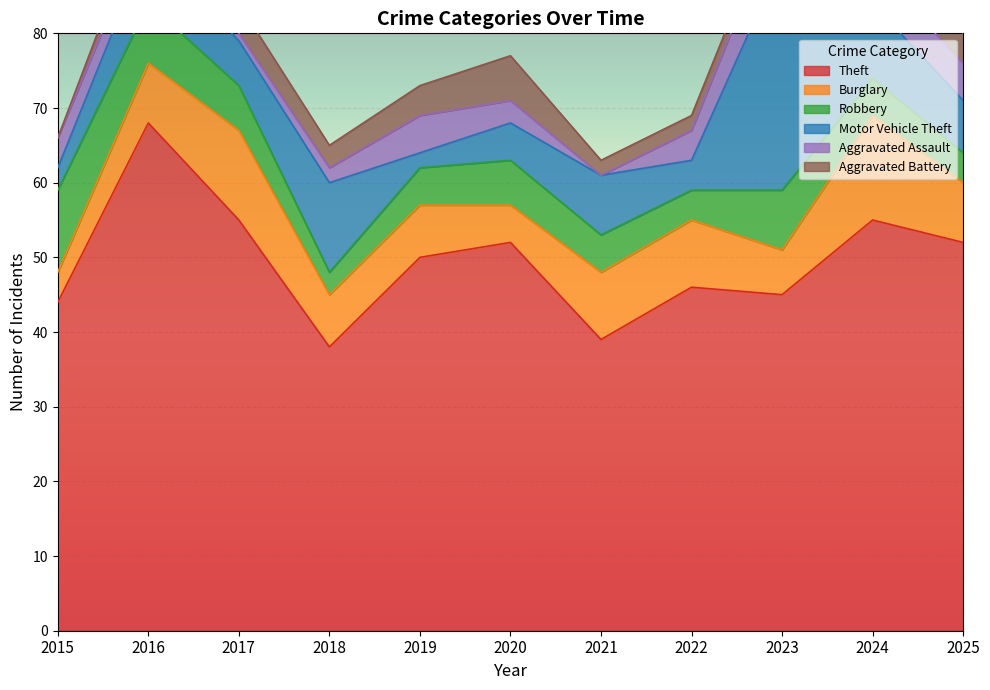

Which series has the largest total across all categories?

Theft